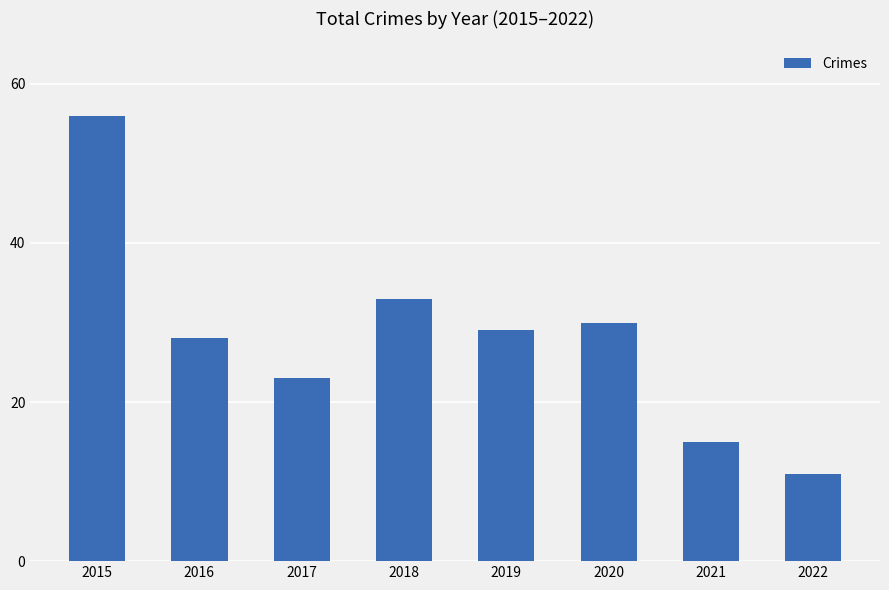

What is the maximum value shown in the chart?

56